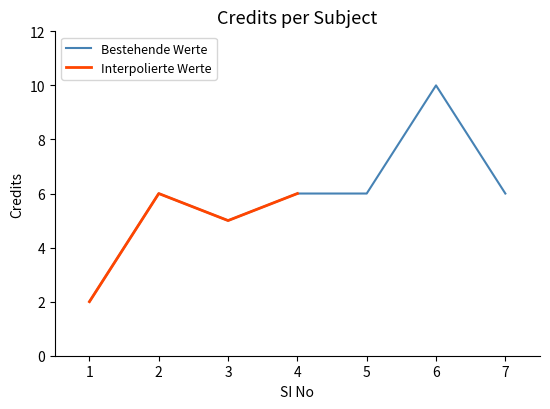

Is this an area chart (filled region under the line)?

No